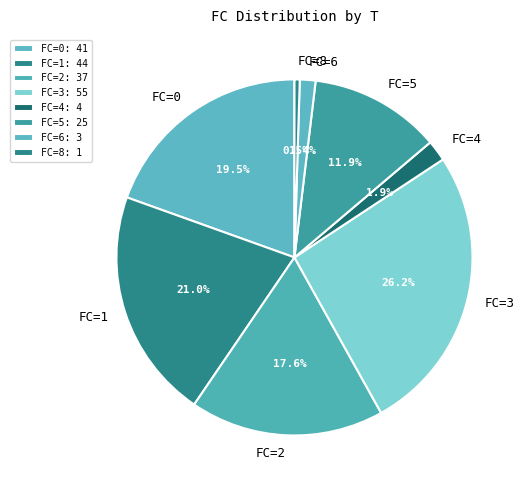

Between FC=4 and FC=5, which is larger?

FC=5